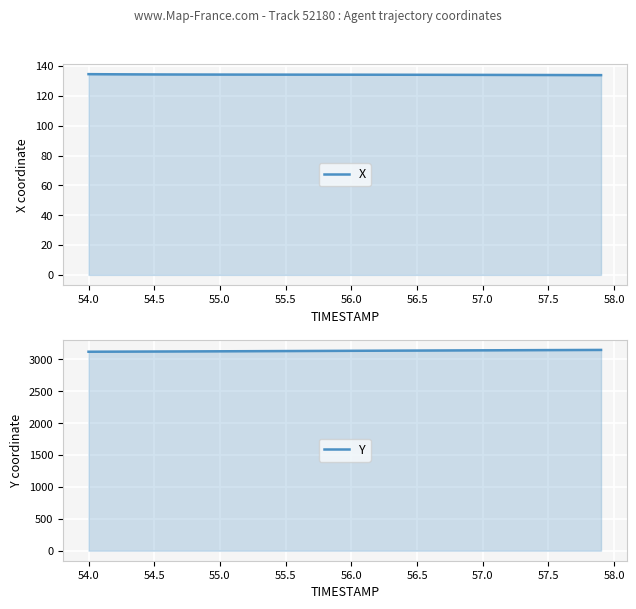

At how many categories does at least one series exceed 2303?

40